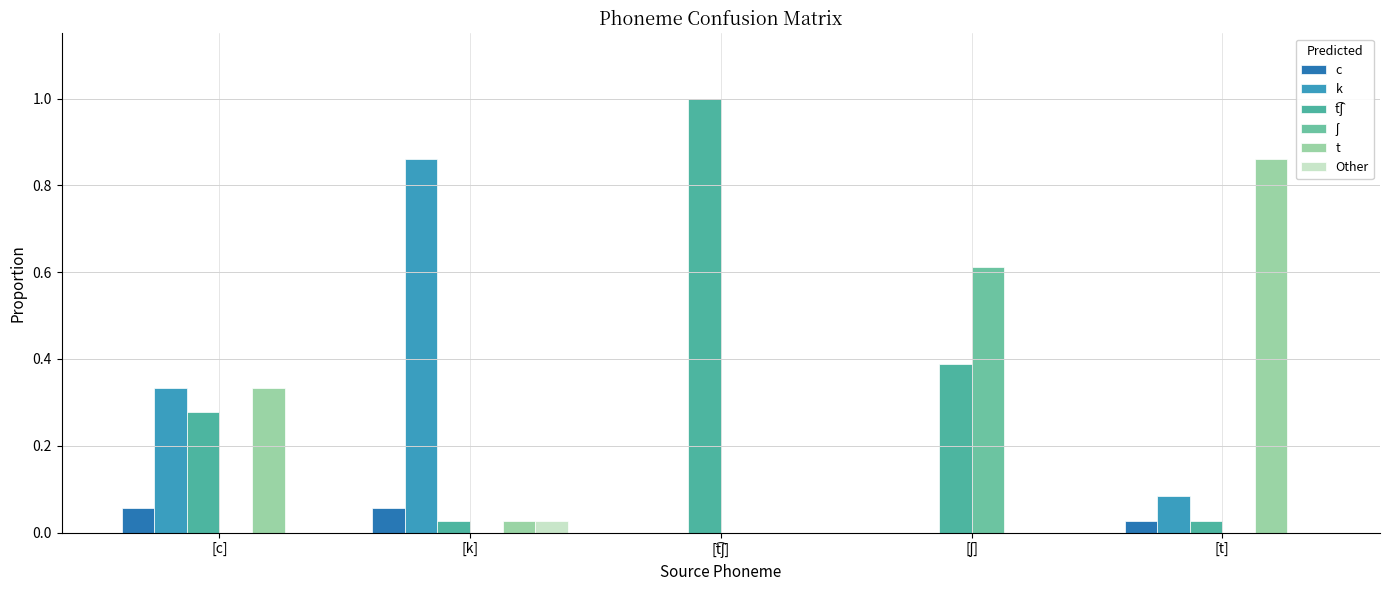

What is the label of the 4th bar from the left?

[ʃ]